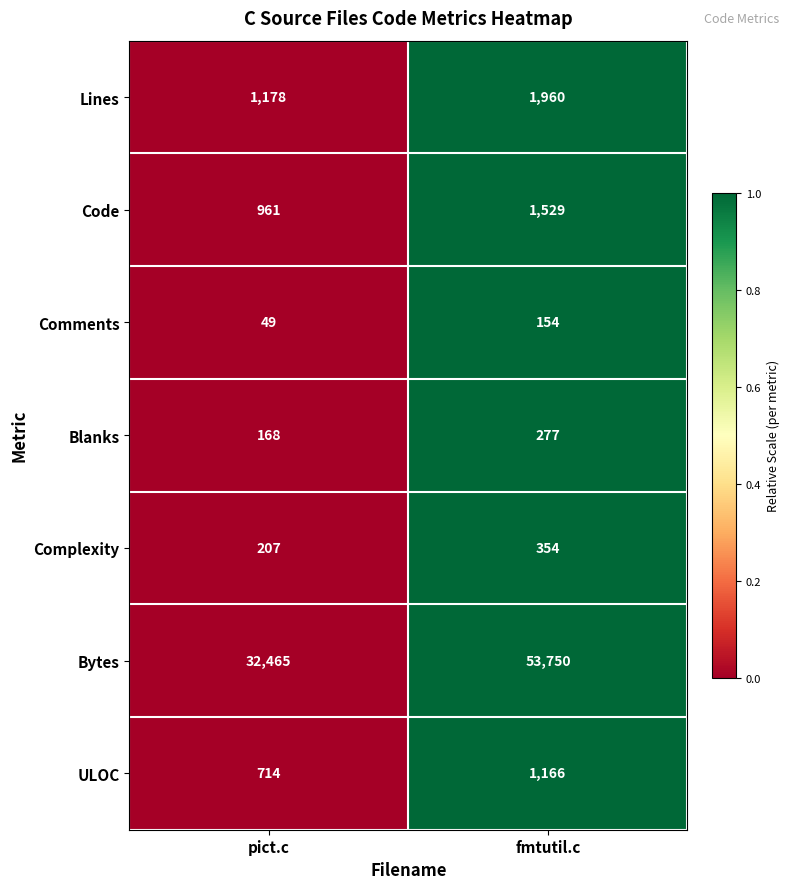

What is the total value across all series at fmtutil.c?

59190